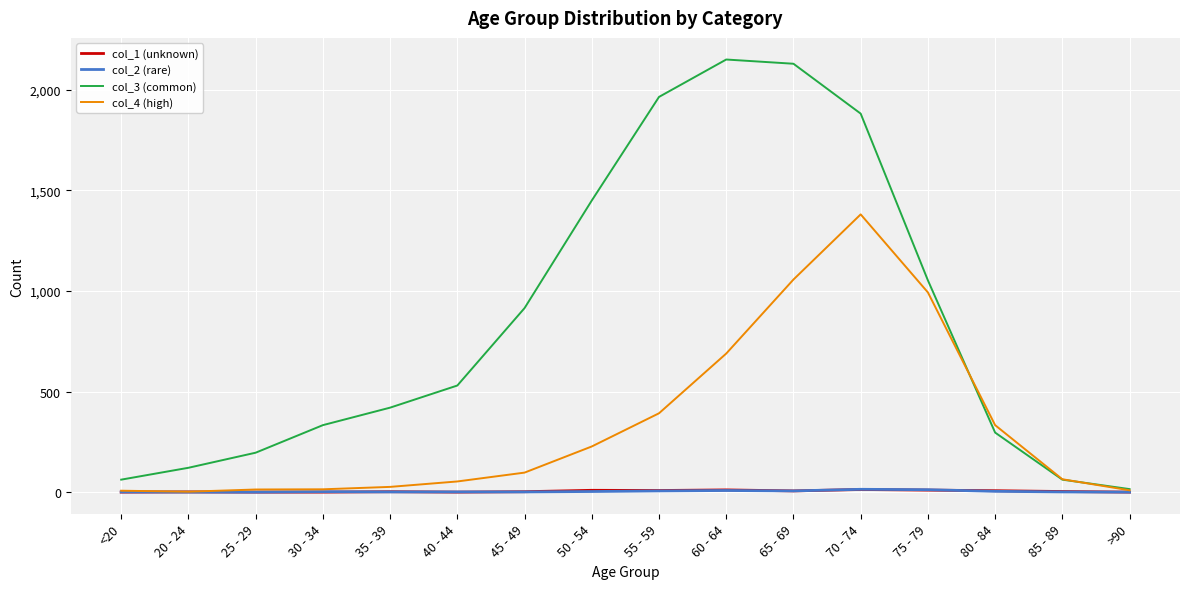

Does the chart display data point markers on the line(s)?

No